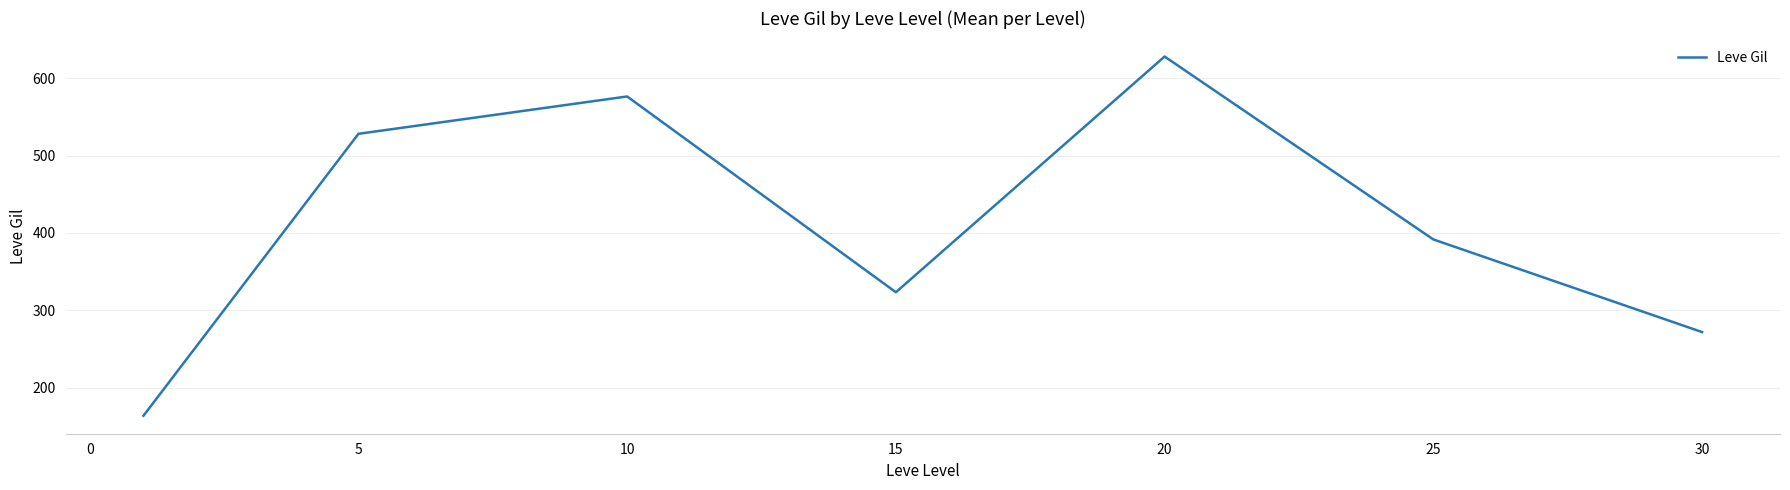

What is the minimum value shown in the chart?

163.5